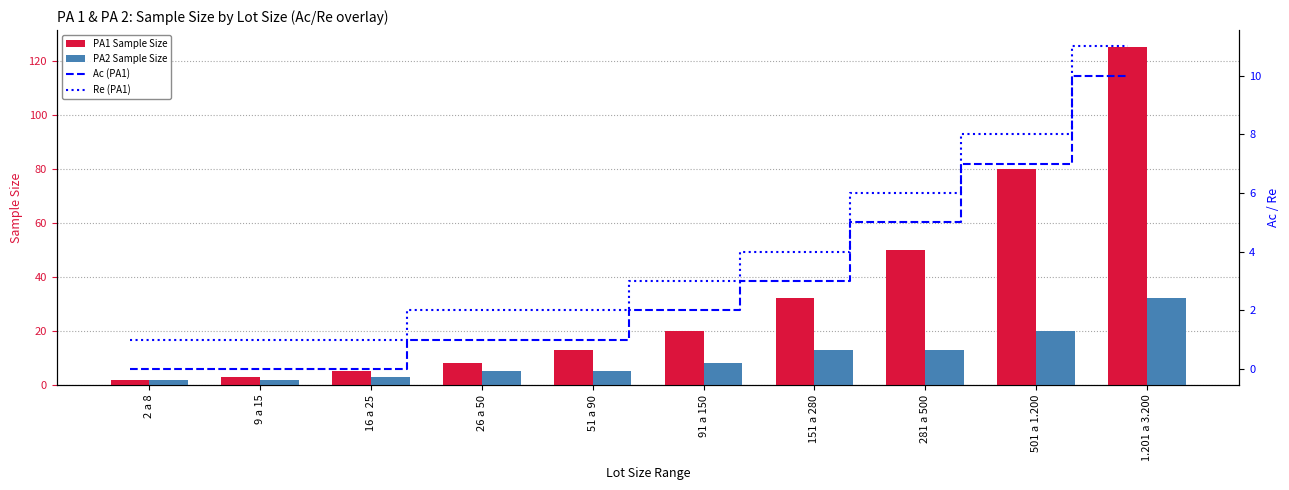

True or false: PA1 Sample Size has a value of 53 at 151 a 280.

False